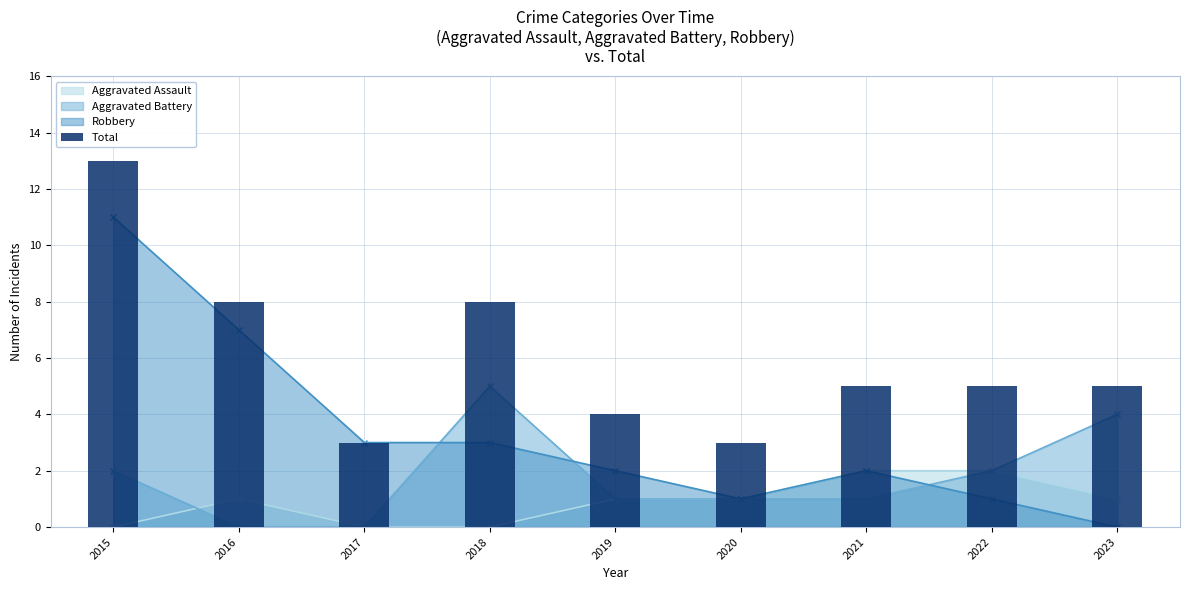

What is the approximate value at 2018?

8